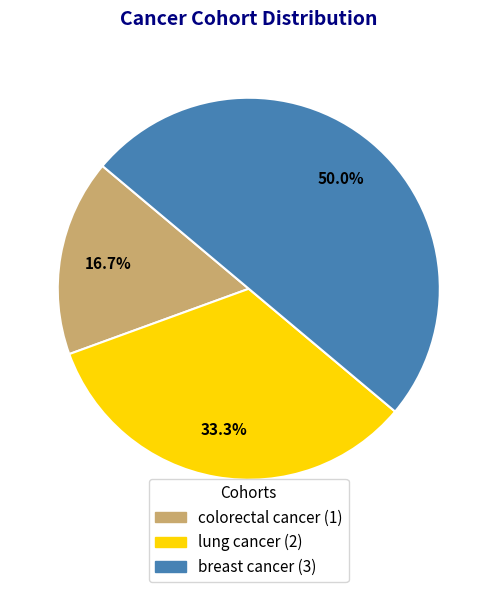

What is the smallest slice in the pie chart?

colorectal cancer